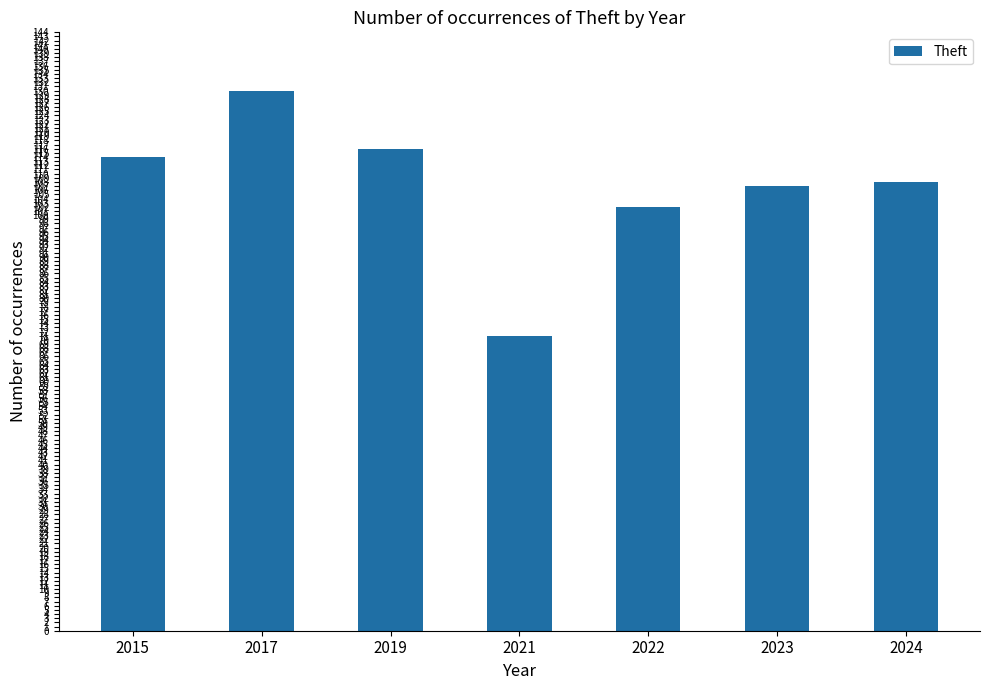

At which label does the data first exceed 108?

2015